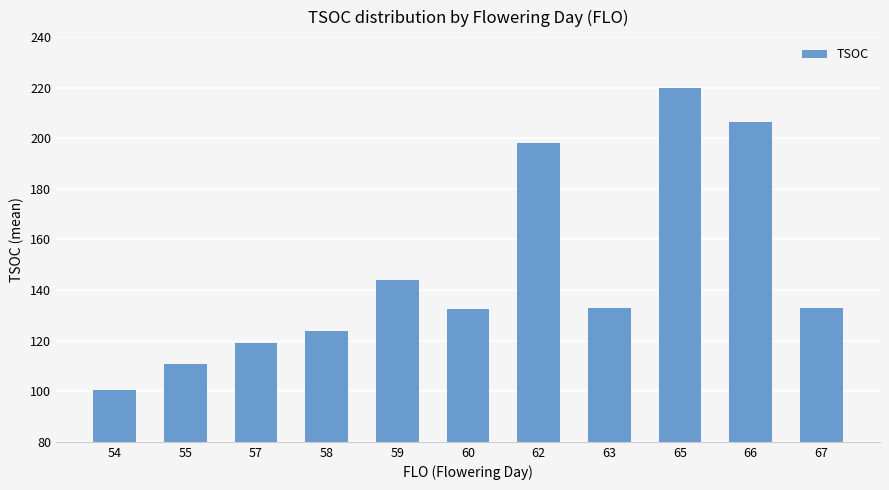

What is the difference between the maximum and minimum values?

119.5